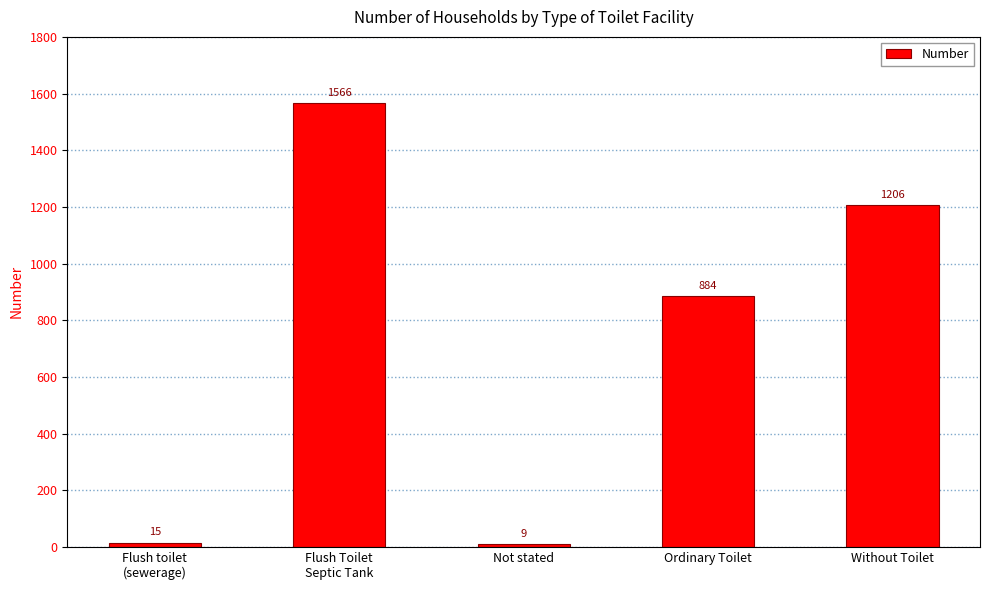

Is it true that the value at Ordinary Toilet is 398?

False